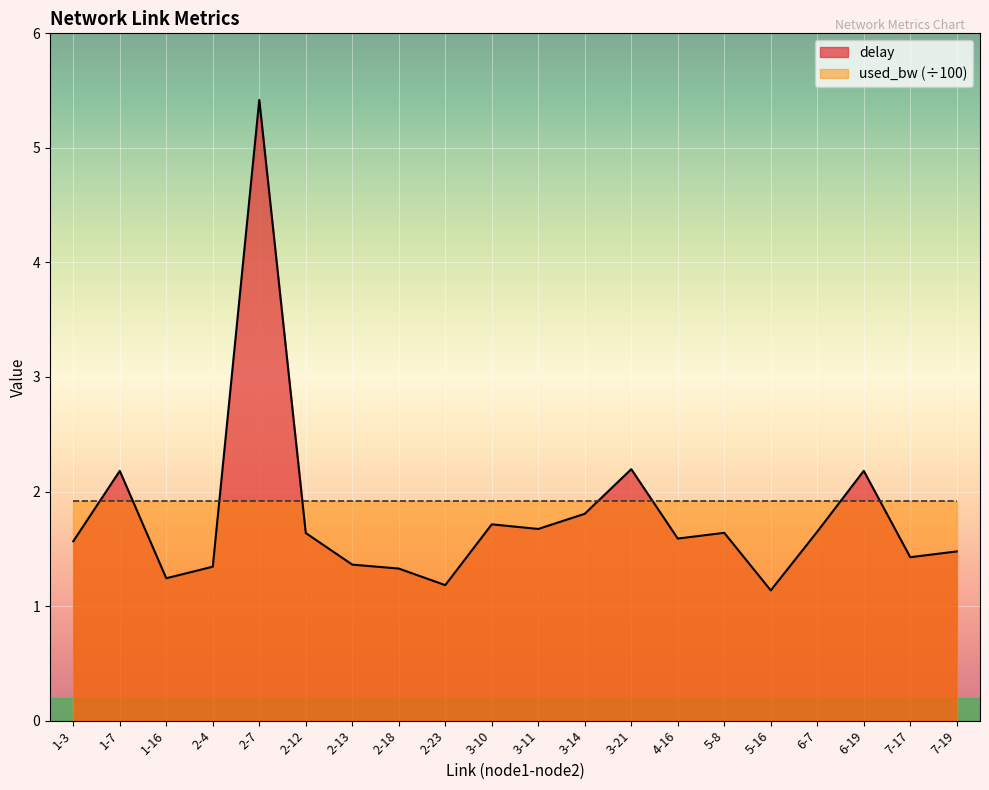

Does the chart display data point markers on the line(s)?

No